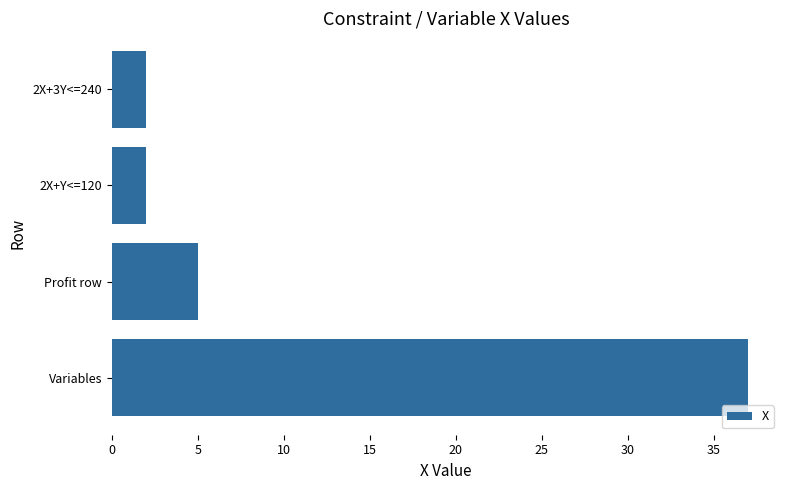

True or false: the data shows 1 at Profit row.

False